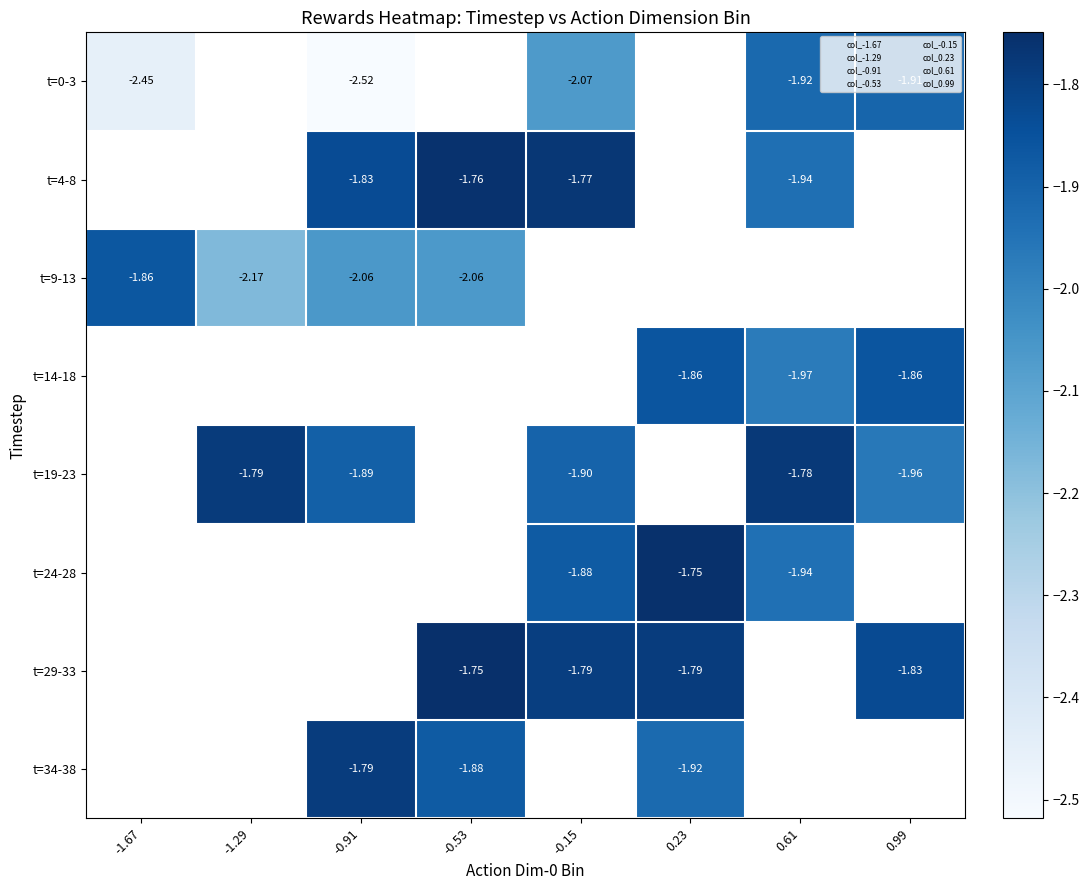

How many categories are shown in the chart?

8